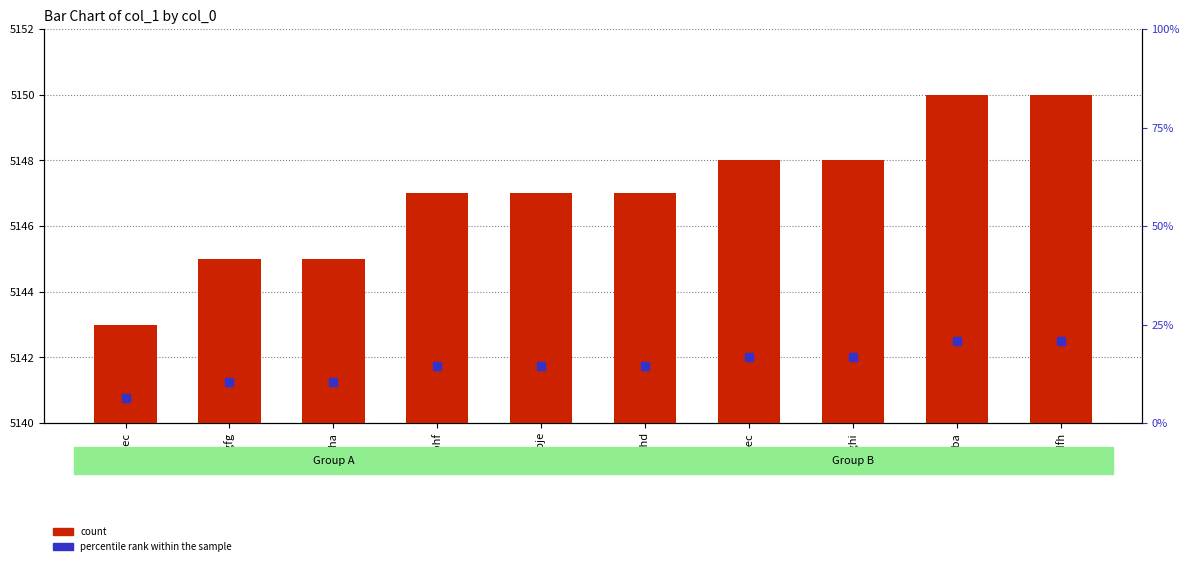

Which series has the widest spread of Y values?

count